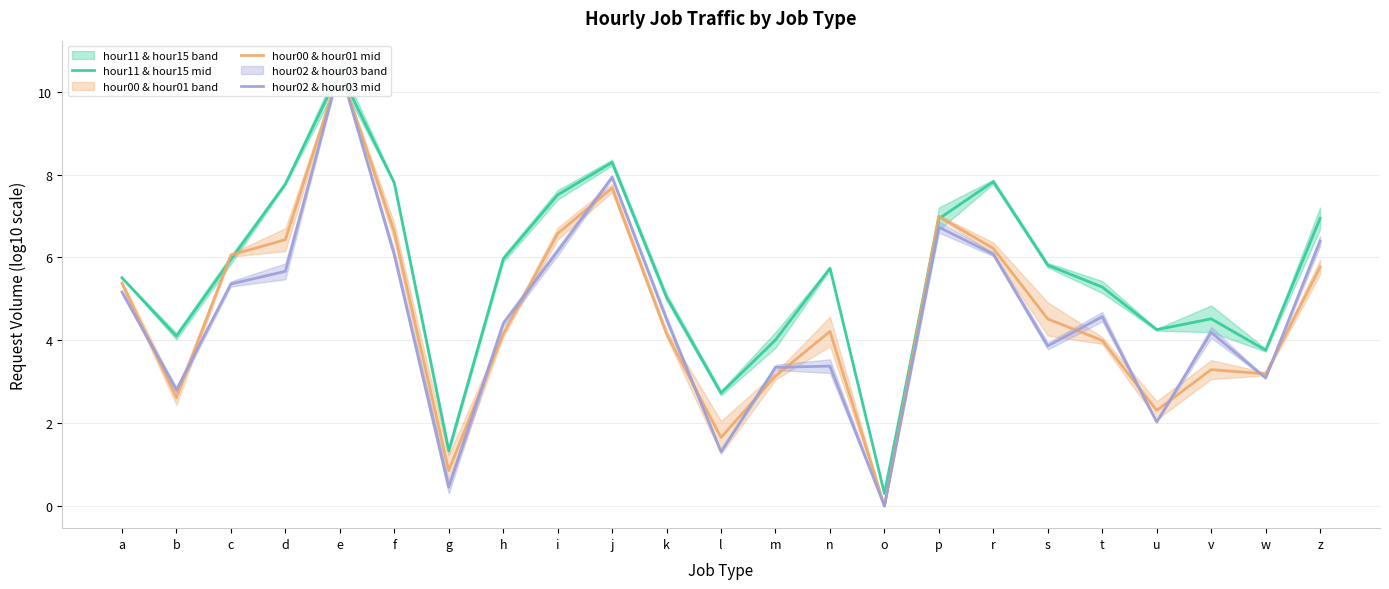

Is it true that hour02 & hour03 mid equals 3.3 at f?

False